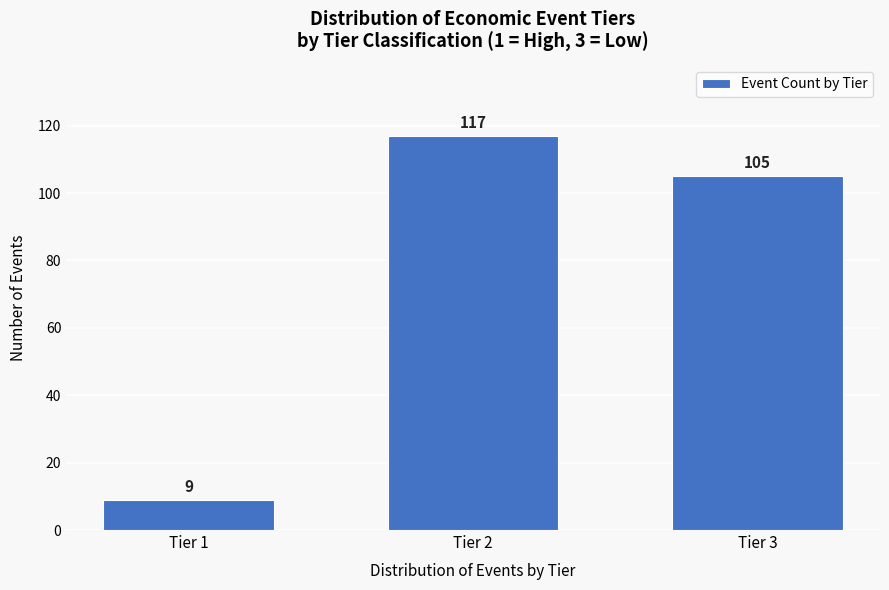

Reading left to right, what are all the values shown in this chart?

Tier 1=9	Tier 2=117	Tier 3=105